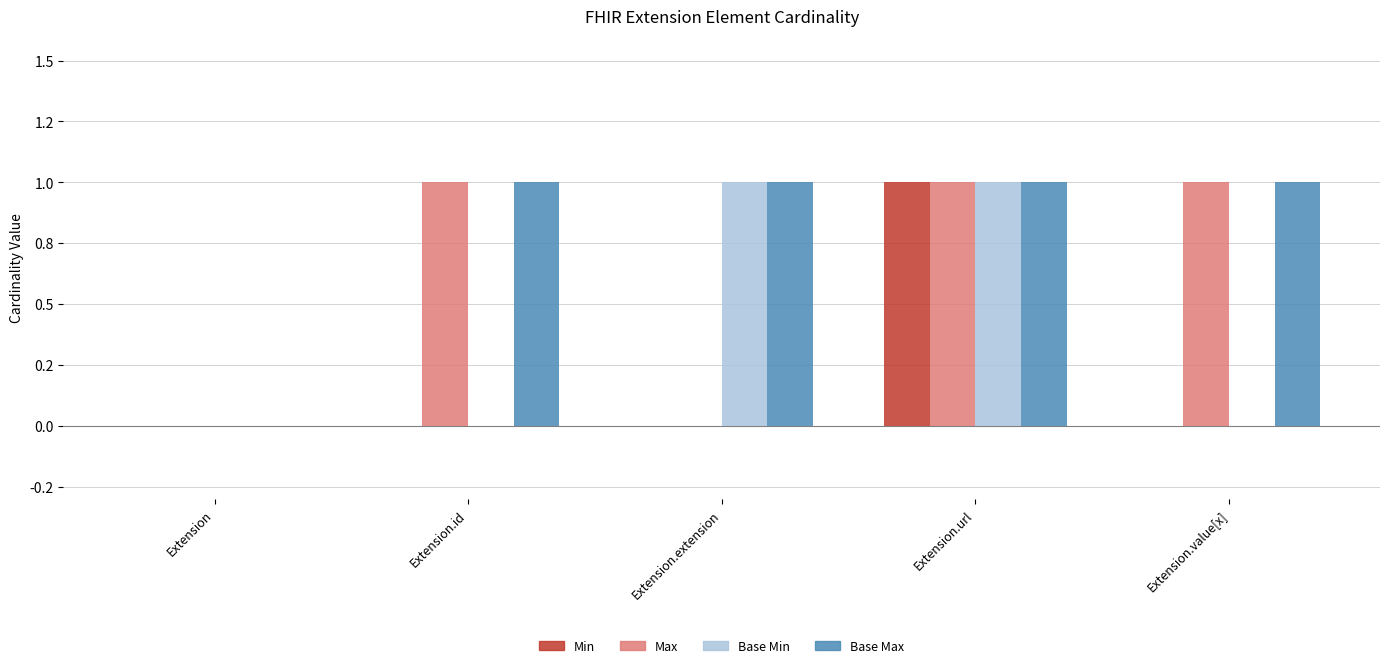

List the series in order of their peak value, highest first.

Min, Max, Base Min, Base Max